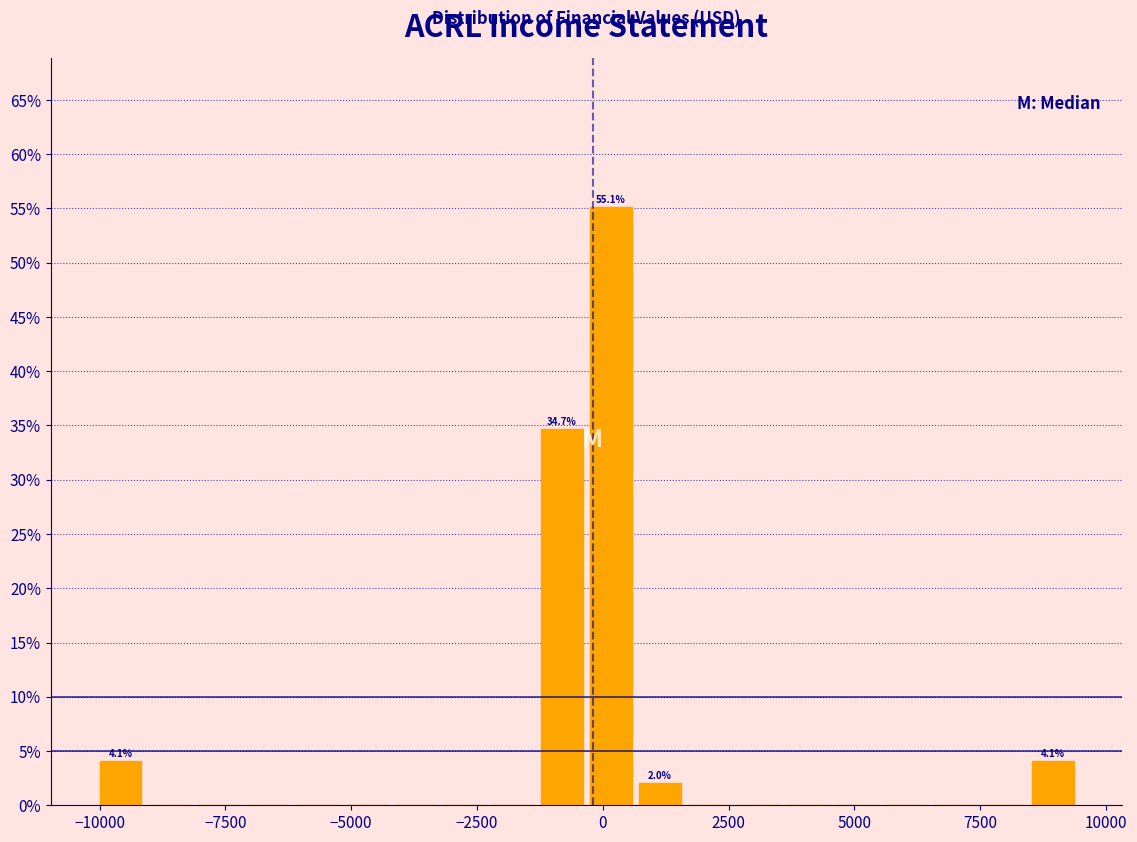

Around what value on the x-axis is the tallest bar? Give the approximate position of its centre, as read against the axis.

0